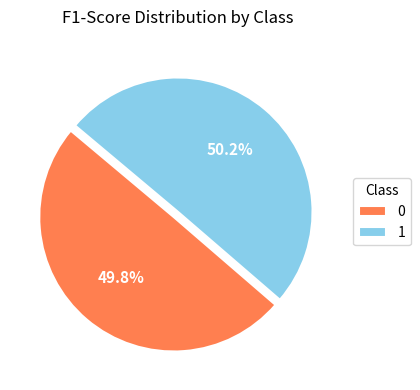

How much of the chart is everything except 0?

50.2%